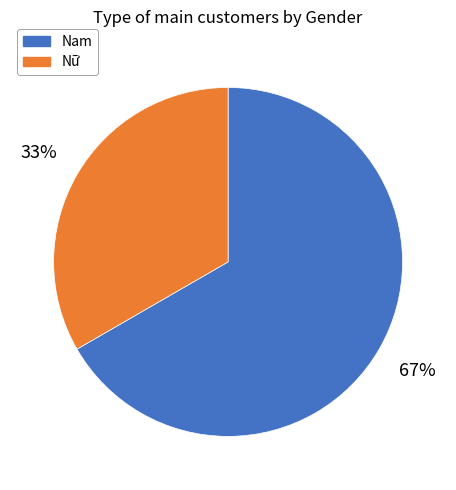

How many slices are in this pie chart?

2